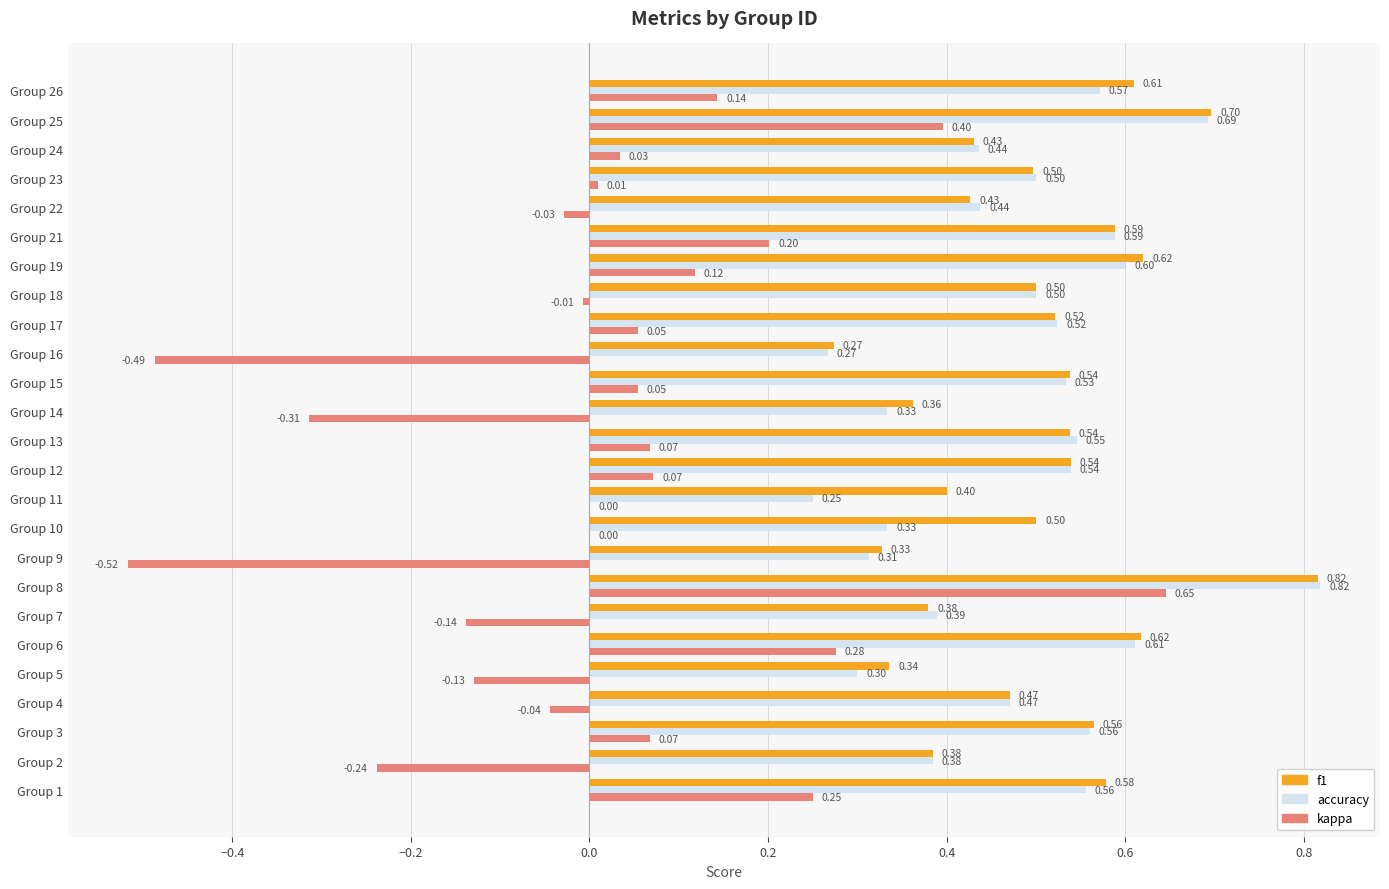

What are all the series names shown in the legend?

f1, accuracy, kappa